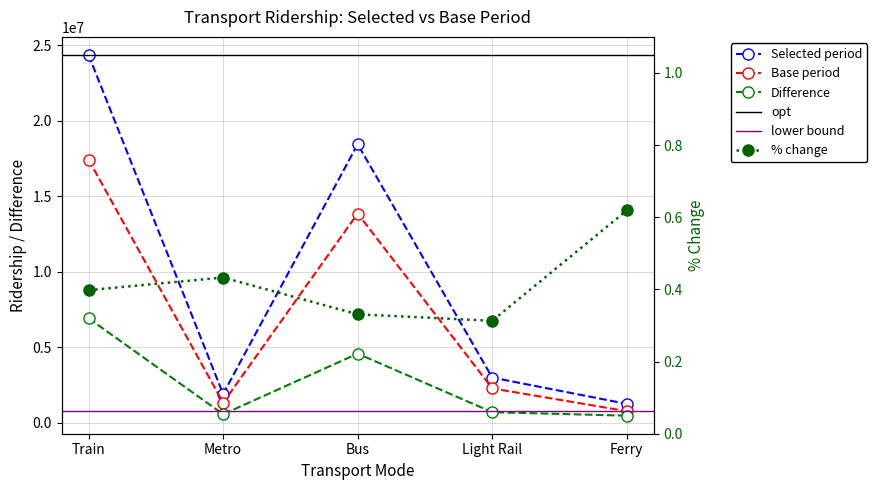

At which category does the chart reach its minimum across all series?

Light Rail